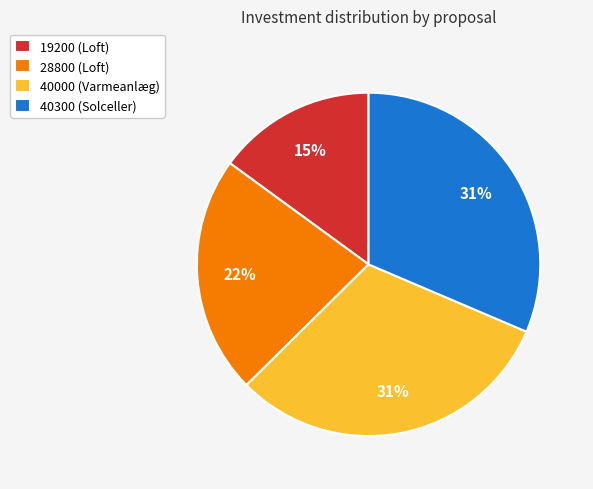

Is there any slice that represents more than half of the pie?

No